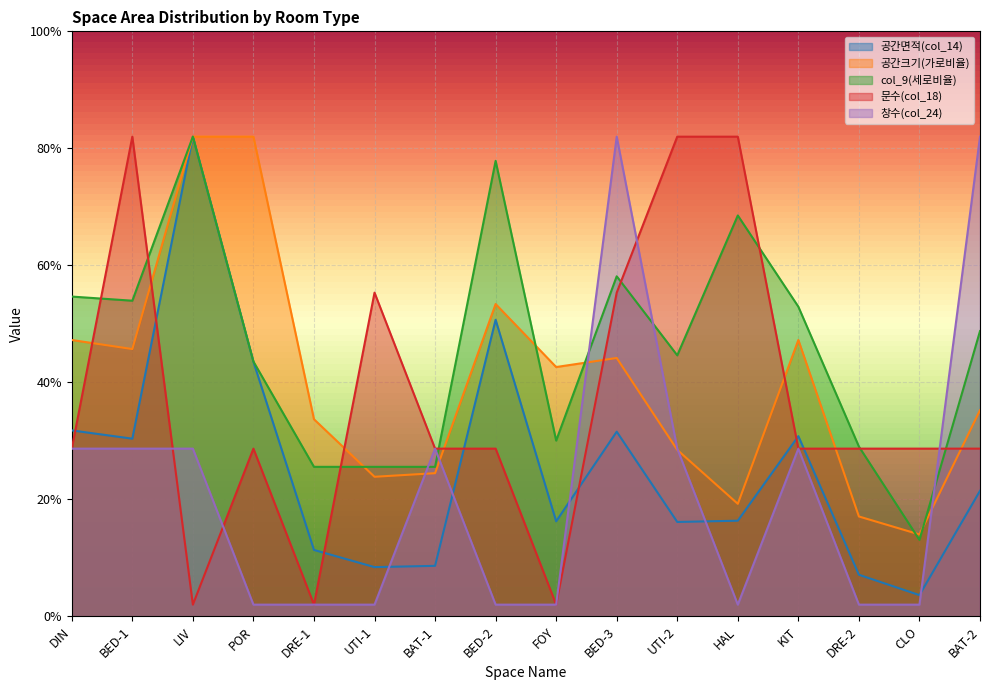

Where is the first local maximum for 공간면적(col_14)?

LIV